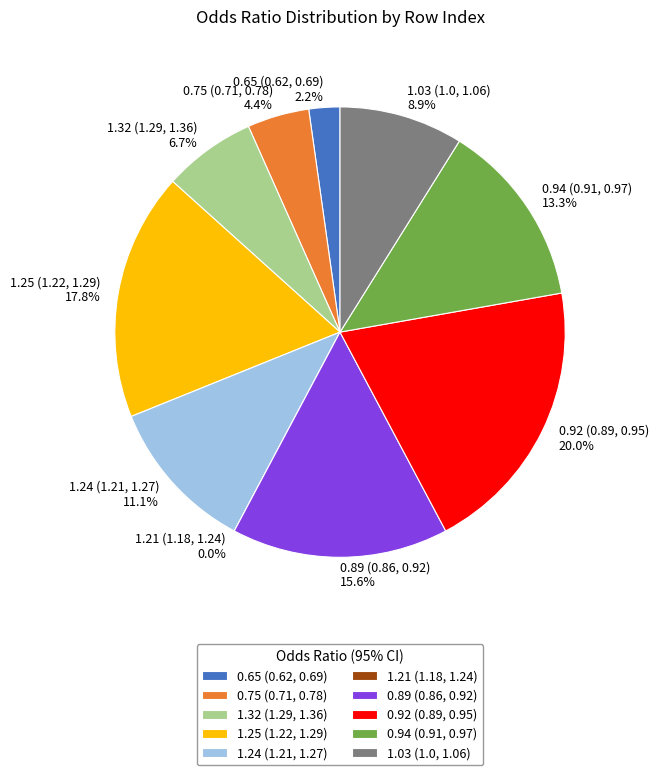

To the nearest percent, what is the combined percentage of 1.25 (1.22, 1.29) and 1.21 (1.18, 1.24)?

18%